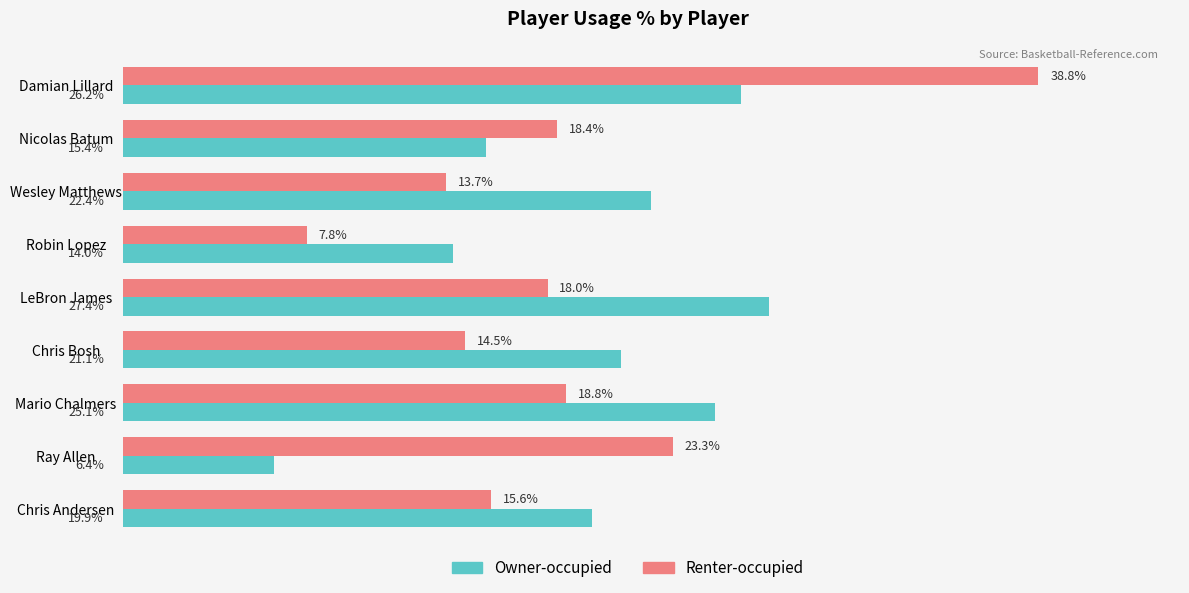

At Robin Lopez, list the series in order from smallest to largest.

Renter-occupied, Owner-occupied